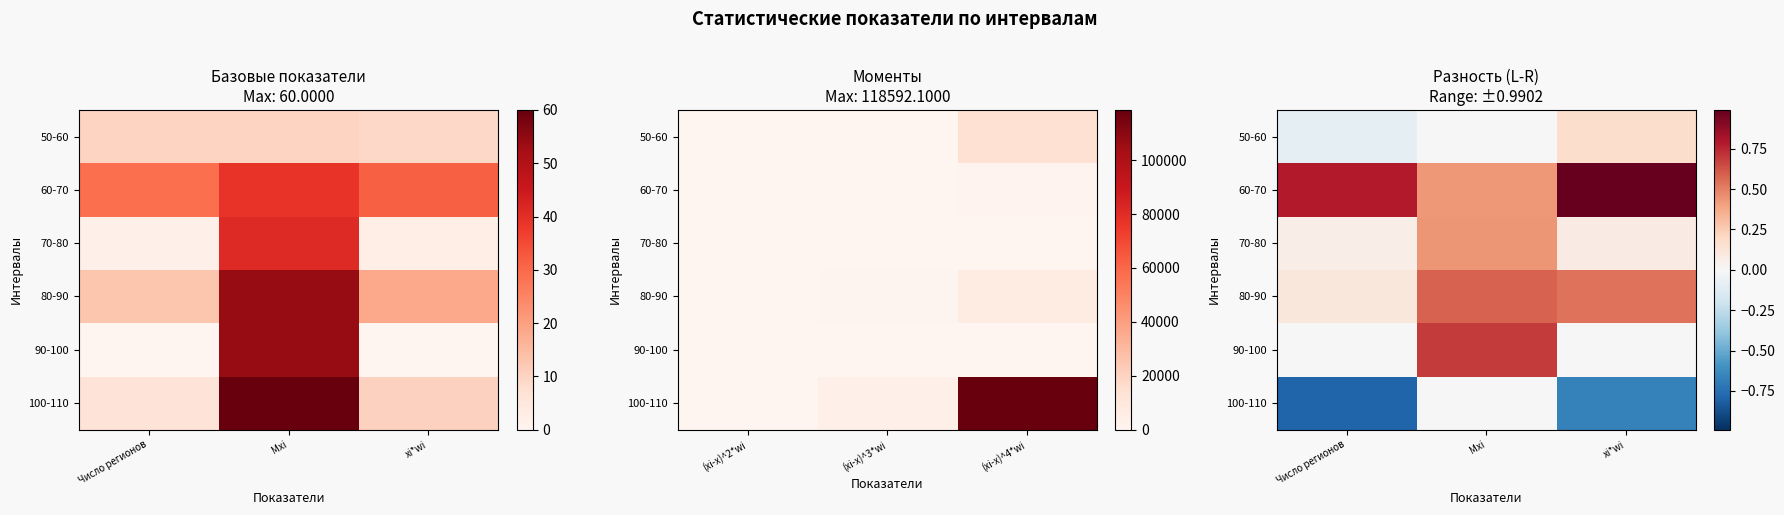

The value of 90-100 at Число регионов is 0.0. True or false?

True